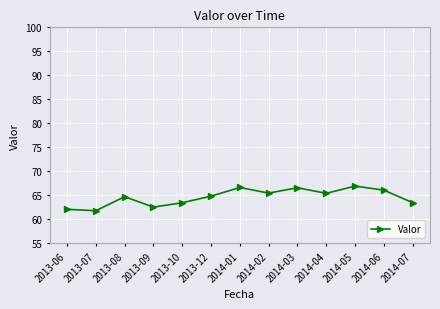

Which has a higher value, 2014-01 or 2014-07?

2014-01